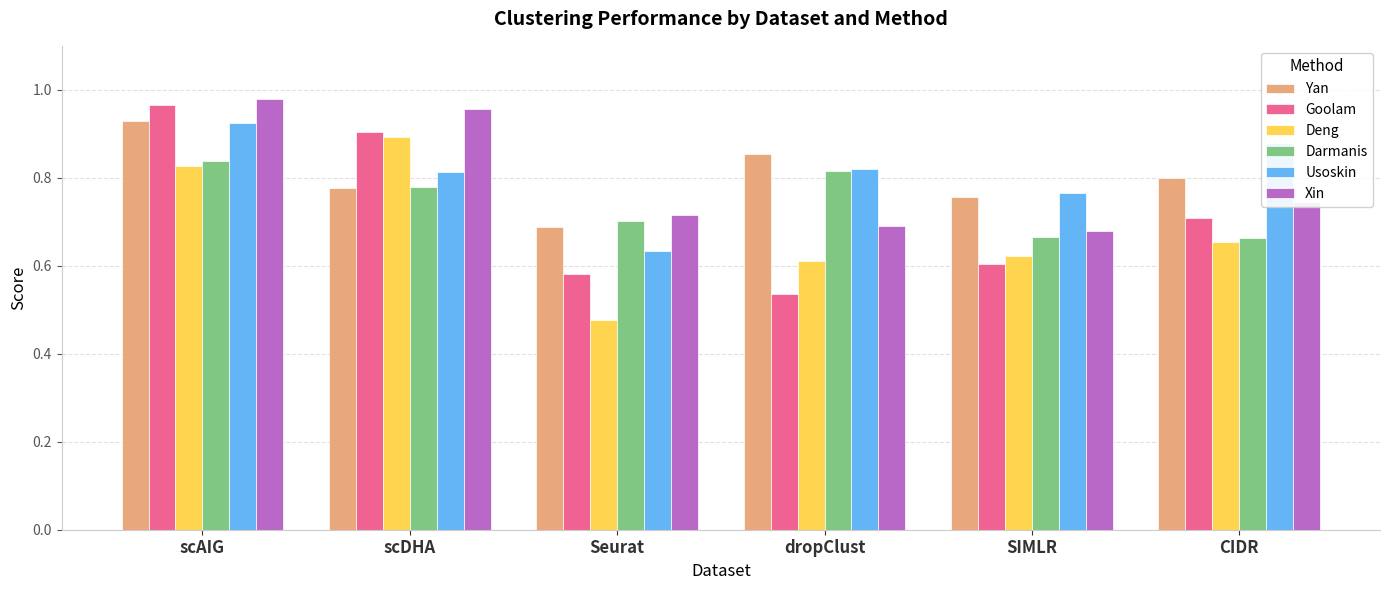

At which category does the chart reach its peak across all series?

scAIG